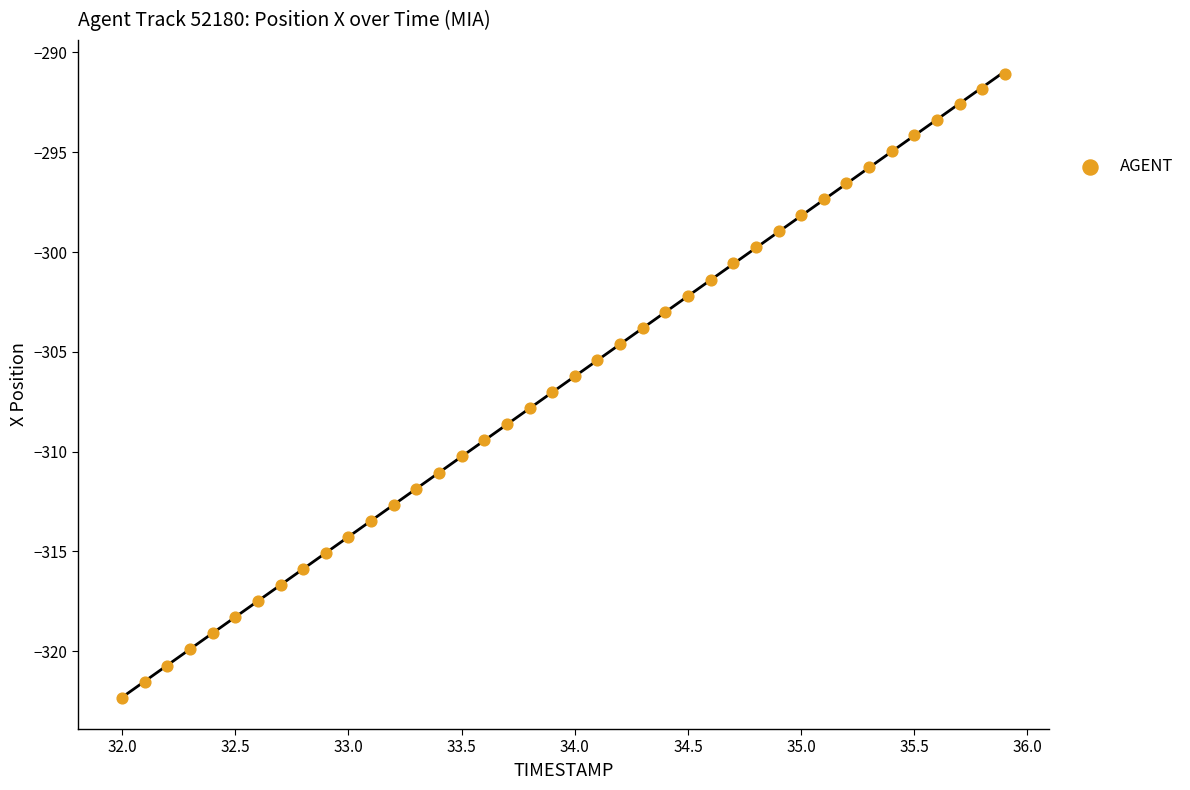

What is the range of X values (max minus min)?

3.9